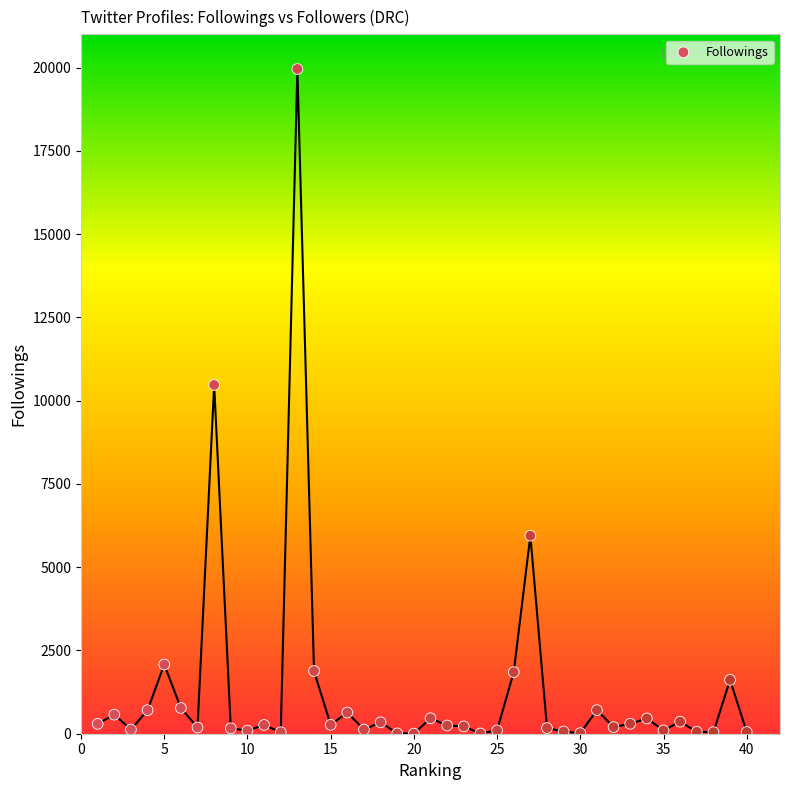

What is the range of Y values (max minus min)?

19956